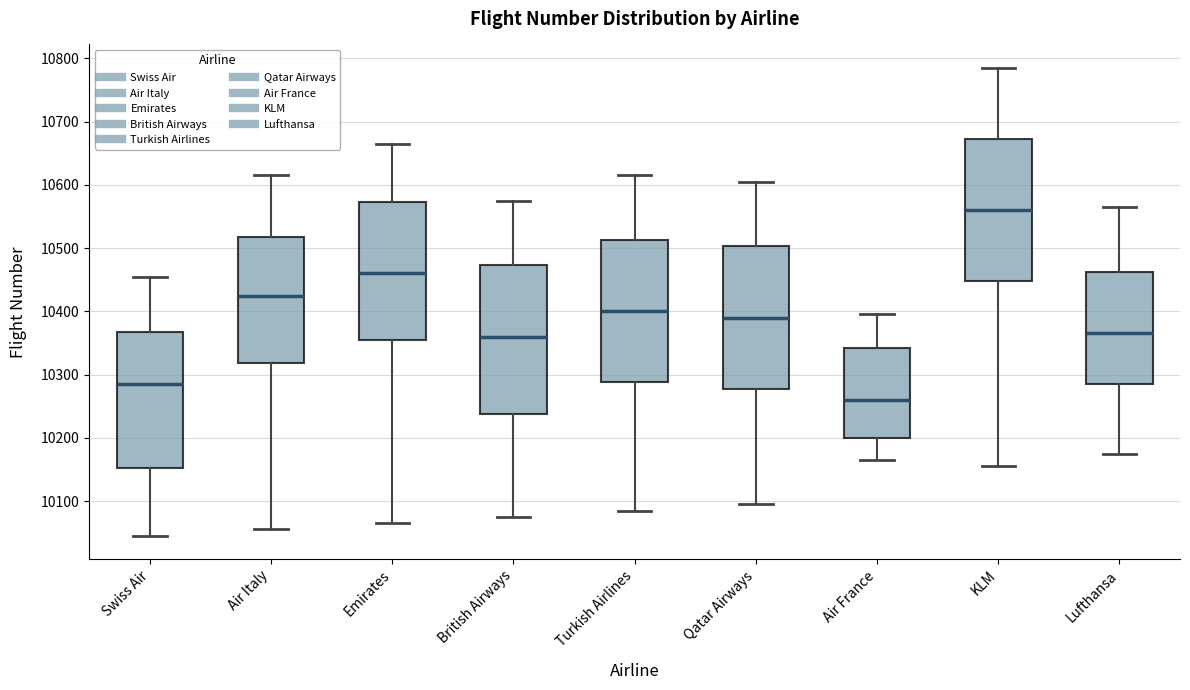

Reading left to right, transcribe this box plot: for each box, give where its median line is, the range the box spans, and where its two whiskers end, as read against the y-axis. The values are not printed on the chart, so give them approximately, as read against the axis.

Swiss Air: median 10290, box 10150 to 10370, whiskers 10050 to 10460
Air Italy: median 10430, box 10320 to 10520, whiskers 10060 to 10620
Emirates: median 10460, box 10360 to 10570, whiskers 10070 to 10670
British Airways: median 10360, box 10240 to 10470, whiskers 10080 to 10580
Turkish Airlines: median 10400, box 10290 to 10510, whiskers 10090 to 10620
Qatar Airways: median 10390, box 10280 to 10500, whiskers 10100 to 10610
Air France: median 10260, box 10200 to 10340, whiskers 10170 to 10400
KLM: median 10560, box 10450 to 10670, whiskers 10160 to 10790
Lufthansa: median 10370, box 10290 to 10460, whiskers 10180 to 10570